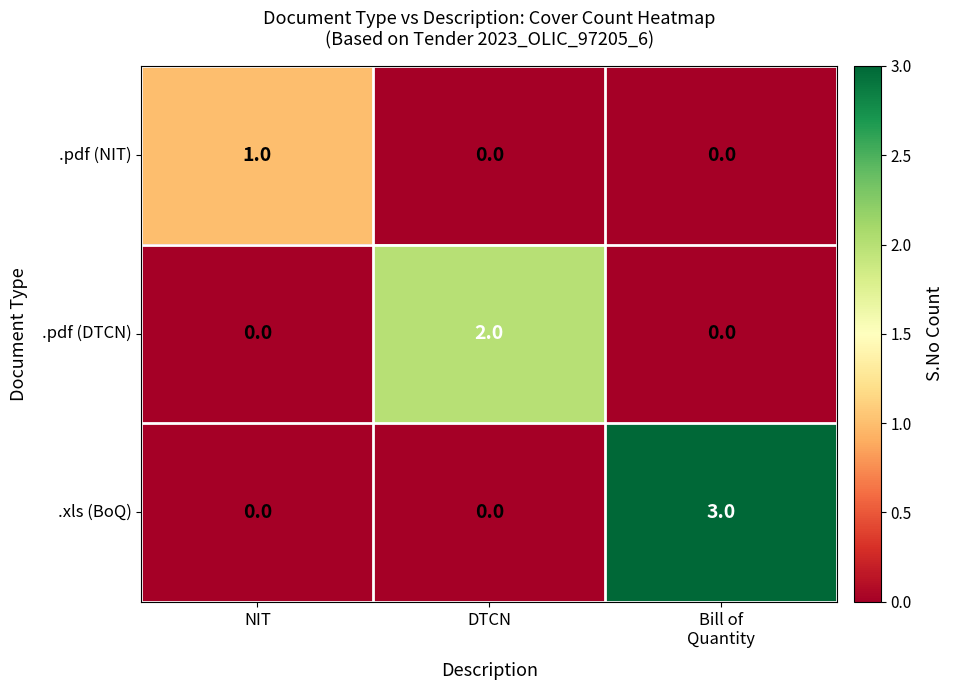

What is the sum of all .xls (BoQ) values?

3